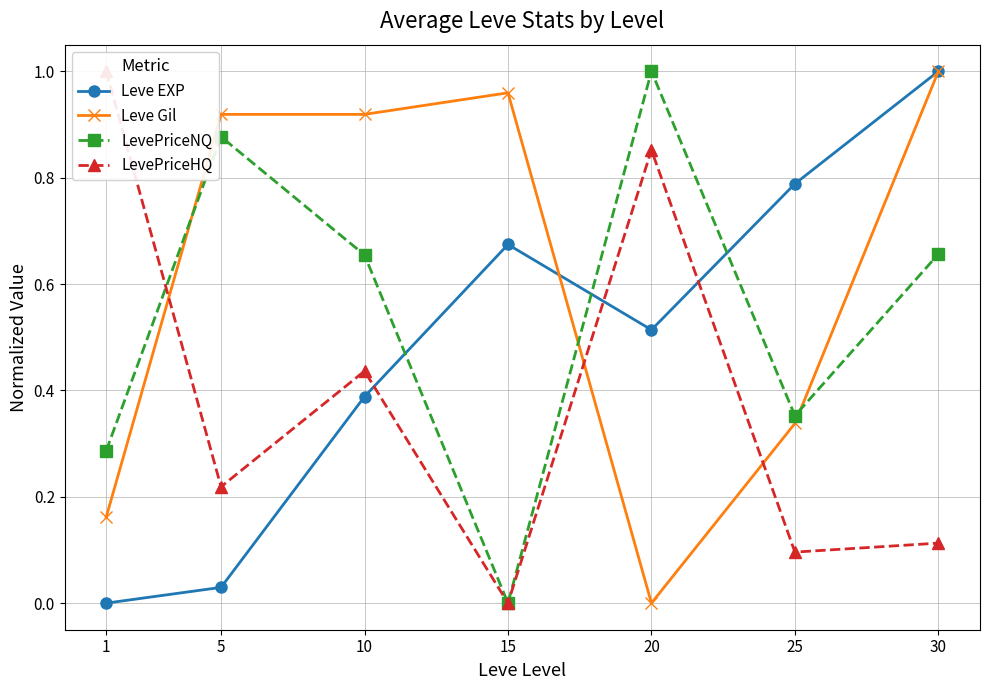

After their last crossing, which series has the higher values: Leve EXP or LevePriceNQ?

Leve EXP